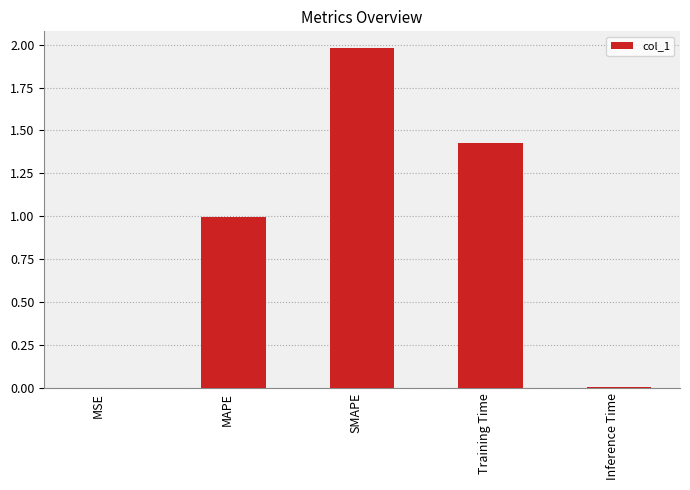

Does the chart contain stacked bars?

No